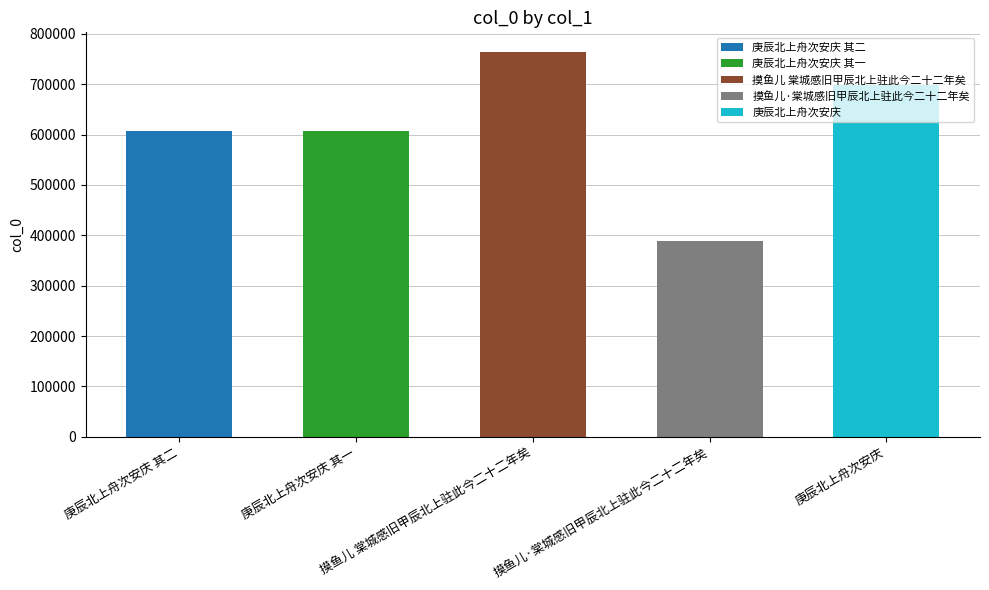

Does the chart contain stacked bars?

No